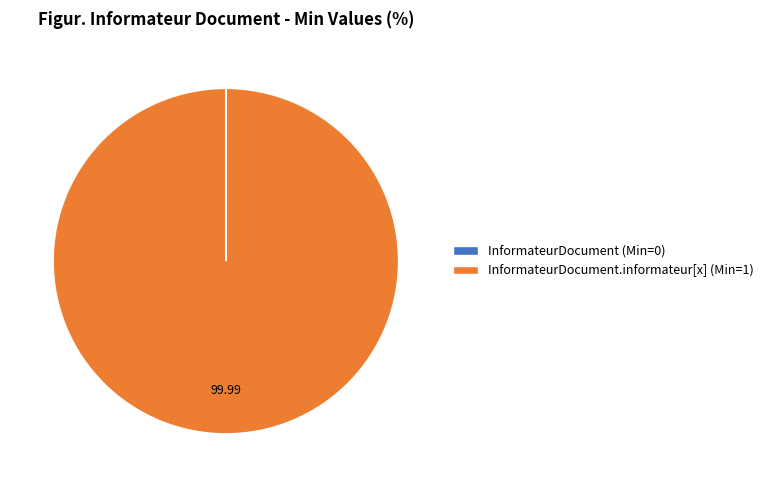

Does any single category account for the majority?

Yes